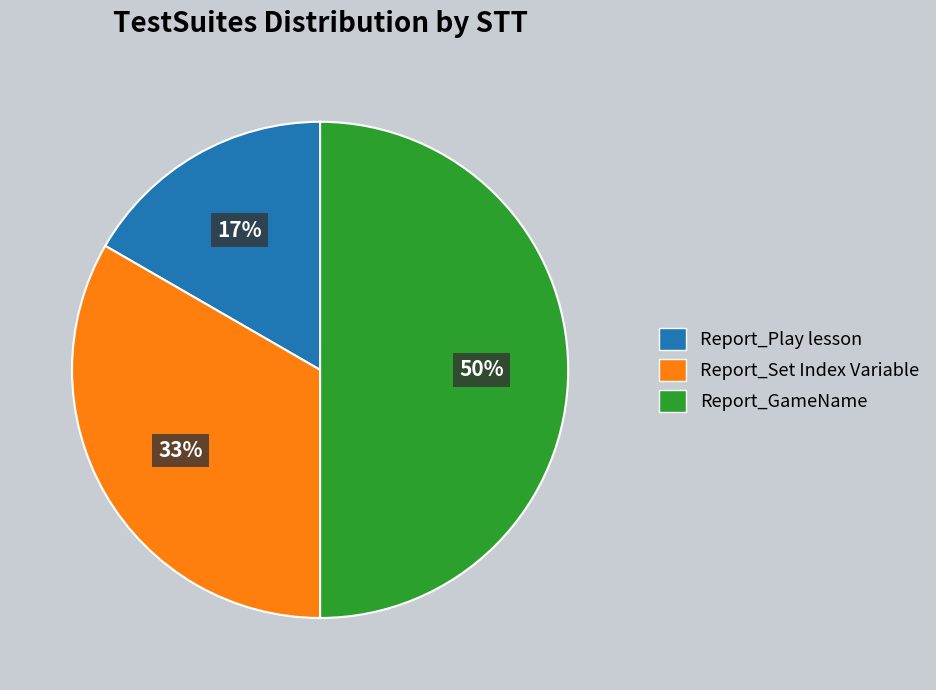

To the nearest percent, what is the difference between the largest and smallest slice percentages?

33%